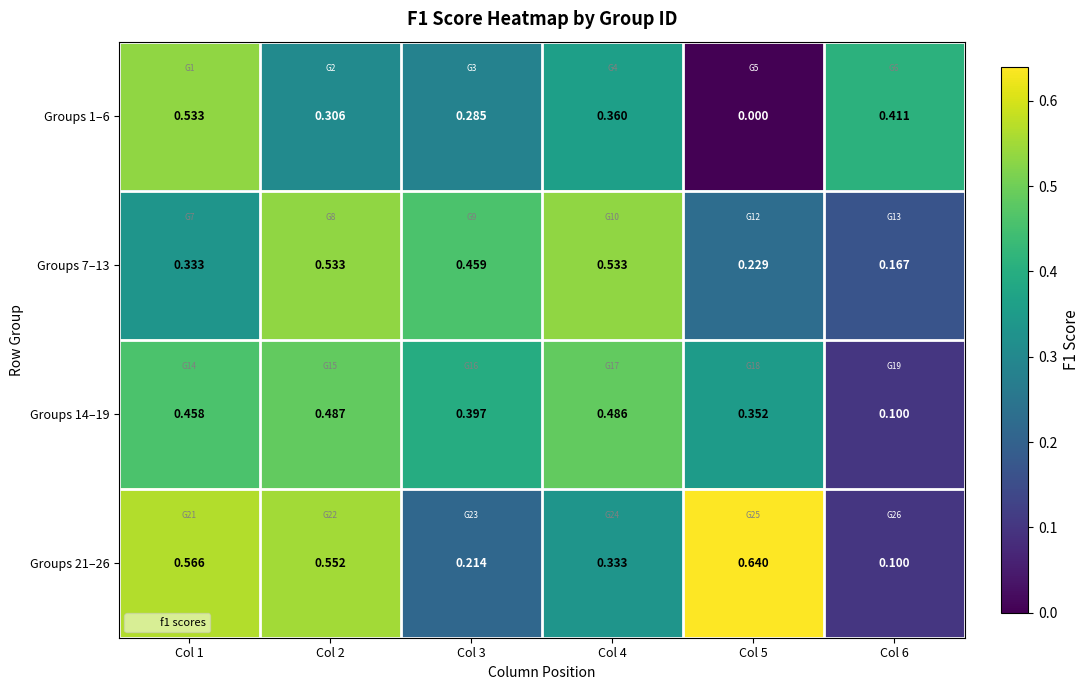

How many categories are shown in the chart?

6